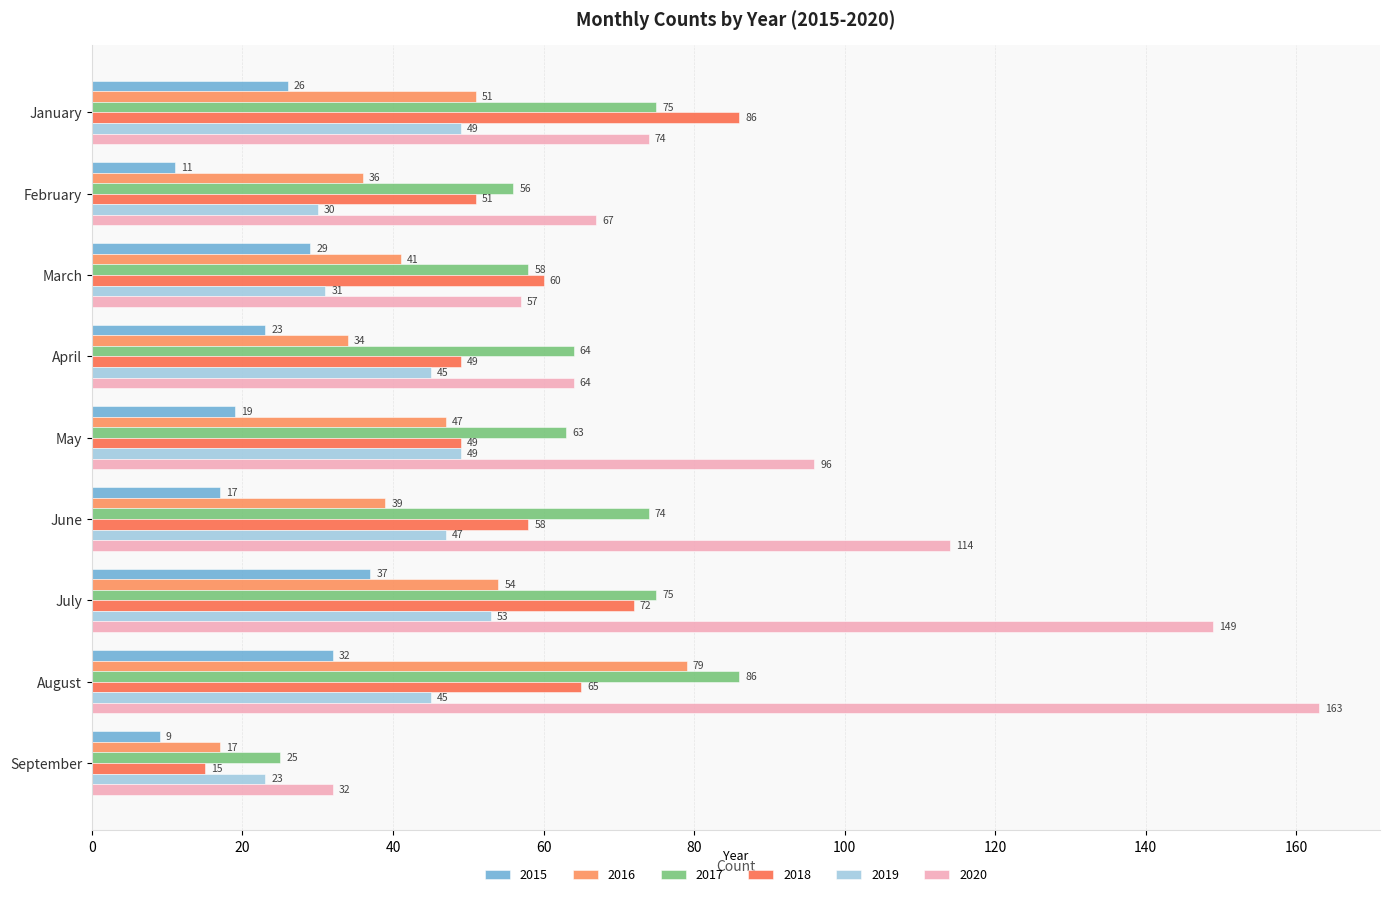

How many values in the 2019 series are below 45?

3